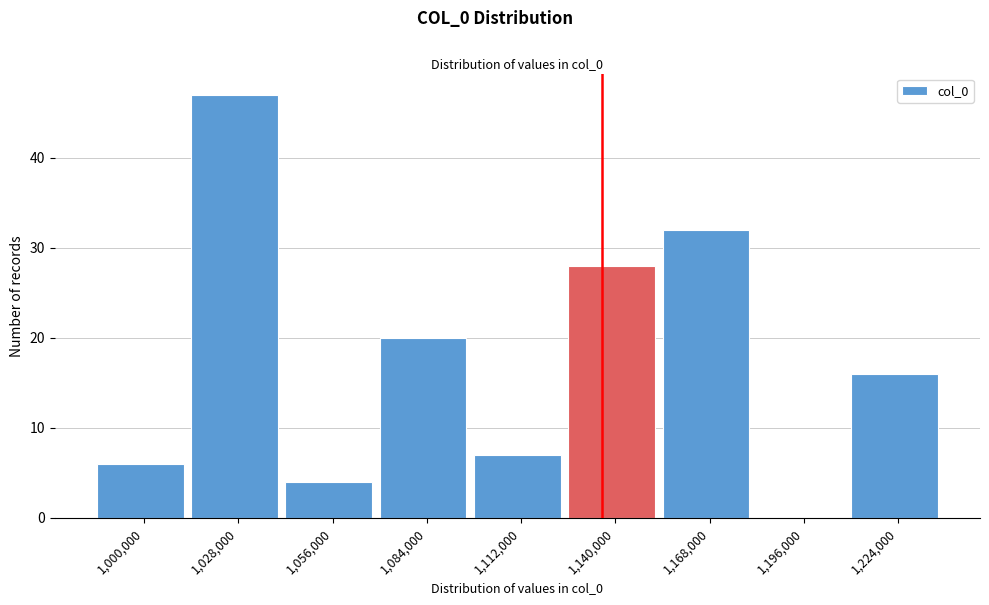

Reading left to right, transcribe all the data shown in this chart.

1,000,000=6	1,028,000=47	1,056,000=4	1,084,000=20	1,112,000=7	1,140,000=28	1,168,000=32	1,196,000=0	1,224,000=16